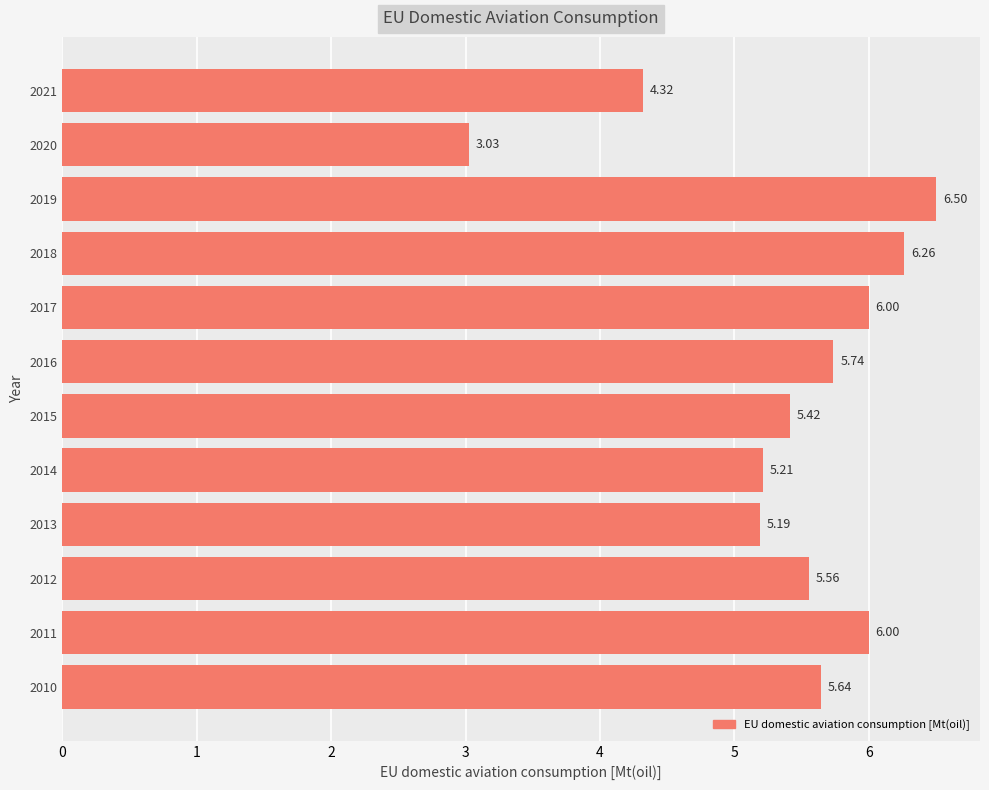

What is the average value?

5.4